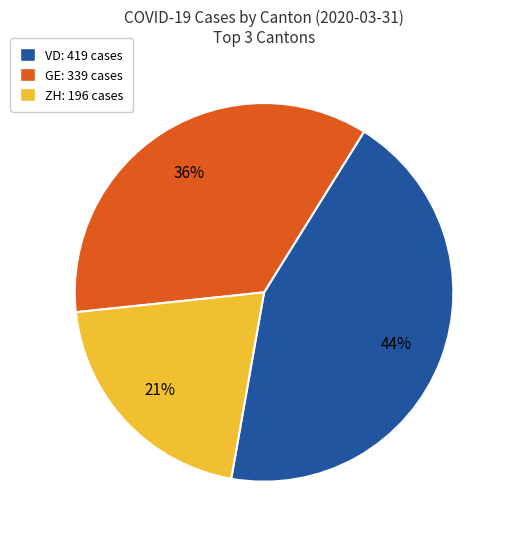

Combined, do ZH: 196 cases and VD: 419 cases account for over 50%?

Yes